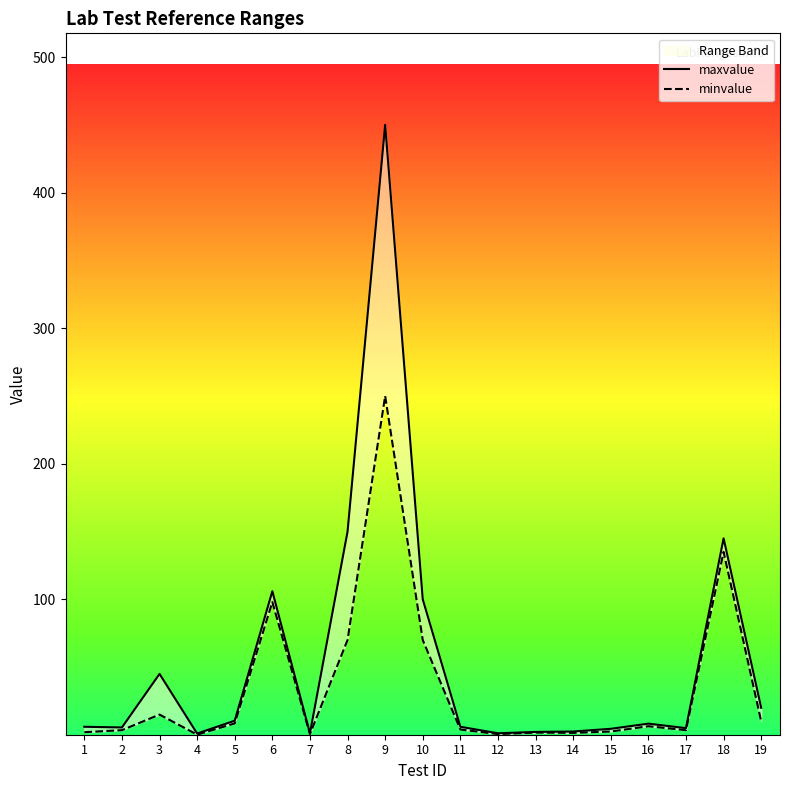

Which category has the highest value across all series?

9